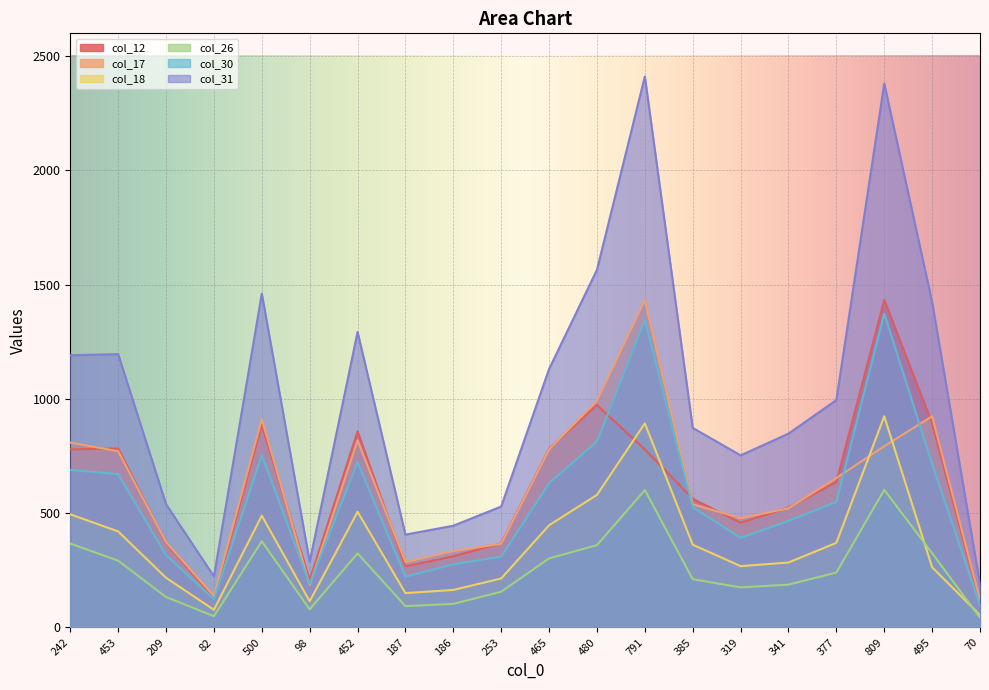

Read the col_18 value at 242, to the nearest 50.

500